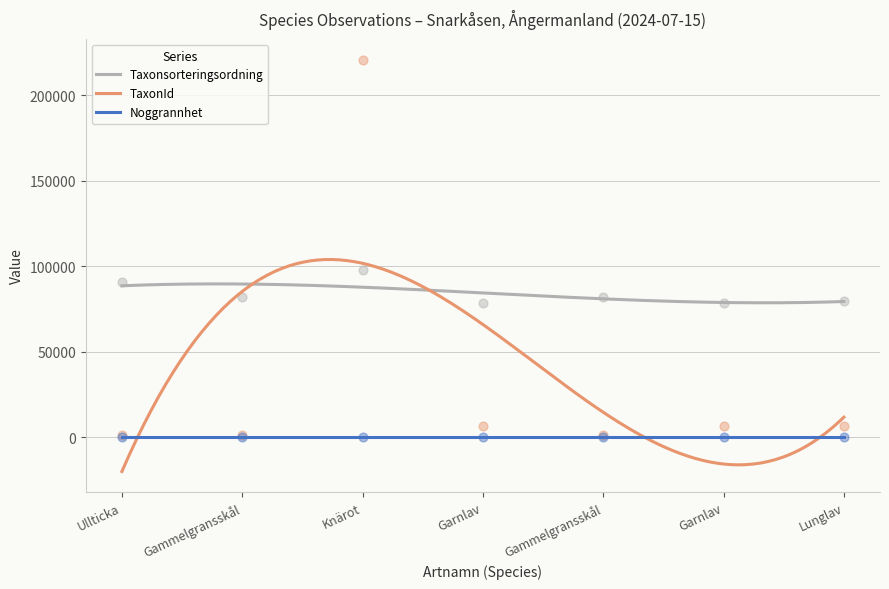

At how many categories does at least one series exceed 63390?

7